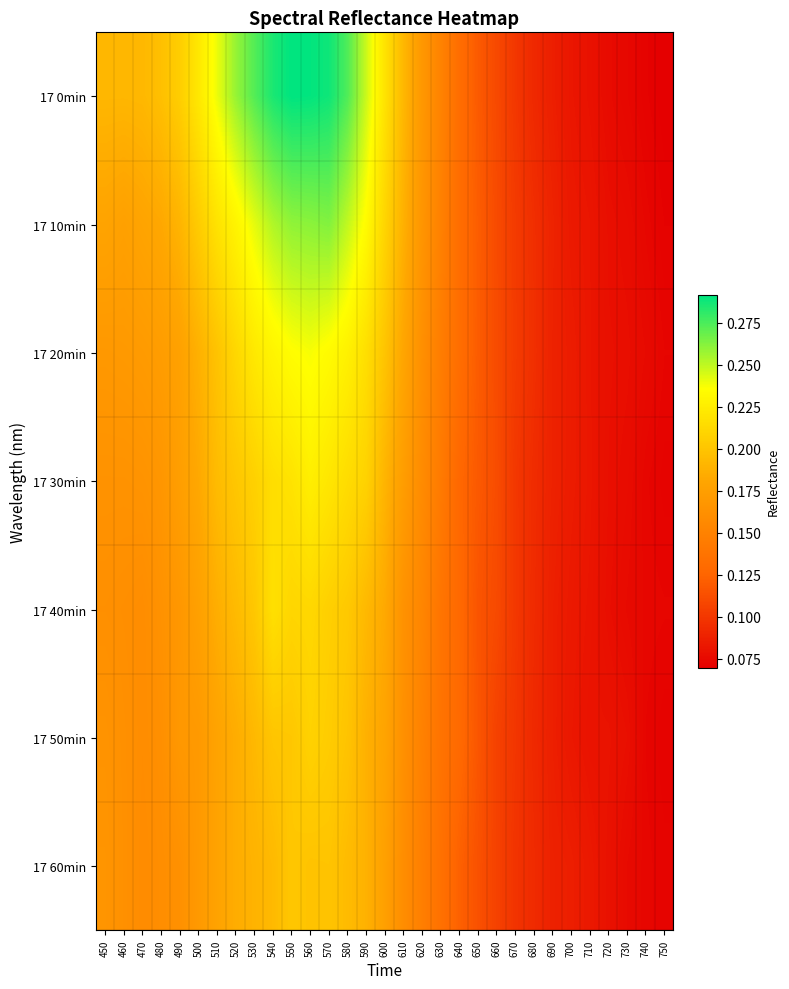

Reading right to left, what are all the values shown in this chart?

17 0min: 750=0.1	740=0.1	730=0.1	720=0.1	710=0.1	700=0.1	690=0.1	680=0.1	670=0.1	660=0.1	650=0.1	640=0.1	630=0.2	620=0.2	610=0.2	600=0.2	590=0.2	580=0.3	570=0.3	560=0.3	550=0.3	540=0.3	530=0.3	520=0.3	510=0.2	500=0.2	490=0.2	480=0.2	470=0.2	460=0.2	450=0.2
17 10min: 750=0.1	740=0.1	730=0.1	720=0.1	710=0.1	700=0.1	690=0.1	680=0.1	670=0.1	660=0.1	650=0.1	640=0.1	630=0.1	620=0.2	610=0.2	600=0.2	590=0.2	580=0.2	570=0.3	560=0.3	550=0.3	540=0.3	530=0.2	520=0.2	510=0.2	500=0.2	490=0.2	480=0.2	470=0.2	460=0.2	450=0.2
17 20min: 750=0.1	740=0.1	730=0.1	720=0.1	710=0.1	700=0.1	690=0.1	680=0.1	670=0.1	660=0.1	650=0.1	640=0.1	630=0.1	620=0.2	610=0.2	600=0.2	590=0.2	580=0.2	570=0.2	560=0.2	550=0.2	540=0.2	530=0.2	520=0.2	510=0.2	500=0.2	490=0.2	480=0.2	470=0.2	460=0.2	450=0.2
17 30min: 750=0.1	740=0.1	730=0.1	720=0.1	710=0.1	700=0.1	690=0.1	680=0.1	670=0.1	660=0.1	650=0.1	640=0.1	630=0.1	620=0.2	610=0.2	600=0.2	590=0.2	580=0.2	570=0.2	560=0.2	550=0.2	540=0.2	530=0.2	520=0.2	510=0.2	500=0.2	490=0.2	480=0.2	470=0.2	460=0.2	450=0.2
17 40min: 750=0.1	740=0.1	730=0.1	720=0.1	710=0.1	700=0.1	690=0.1	680=0.1	670=0.1	660=0.1	650=0.1	640=0.1	630=0.1	620=0.2	610=0.2	600=0.2	590=0.2	580=0.2	570=0.2	560=0.2	550=0.2	540=0.2	530=0.2	520=0.2	510=0.2	500=0.2	490=0.2	480=0.2	470=0.2	460=0.2	450=0.2
17 50min: 750=0.1	740=0.1	730=0.1	720=0.1	710=0.1	700=0.1	690=0.1	680=0.1	670=0.1	660=0.1	650=0.1	640=0.1	630=0.1	620=0.1	610=0.2	600=0.2	590=0.2	580=0.2	570=0.2	560=0.2	550=0.2	540=0.2	530=0.2	520=0.2	510=0.2	500=0.2	490=0.2	480=0.2	470=0.2	460=0.2	450=0.2
17 60min: 750=0.1	740=0.1	730=0.1	720=0.1	710=0.1	700=0.1	690=0.1	680=0.1	670=0.1	660=0.1	650=0.1	640=0.1	630=0.1	620=0.1	610=0.2	600=0.2	590=0.2	580=0.2	570=0.2	560=0.2	550=0.2	540=0.2	530=0.2	520=0.2	510=0.2	500=0.2	490=0.2	480=0.2	470=0.2	460=0.2	450=0.2